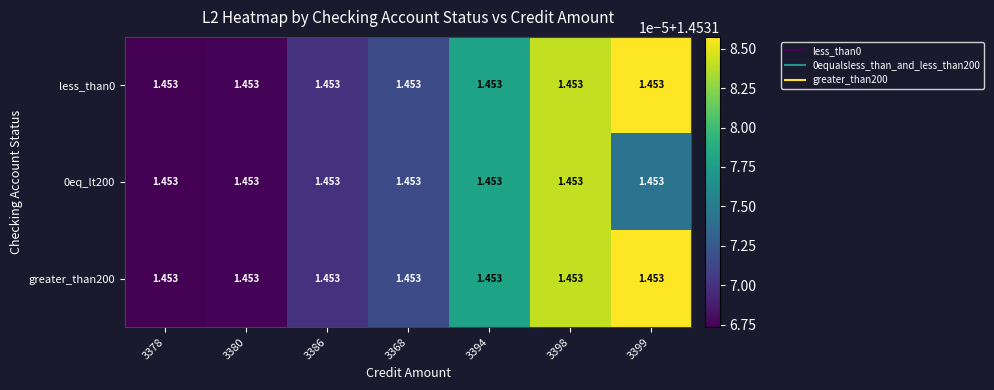

Rank the series by their maximum value, from lowest to highest.

0eq_lt200, less_than0, greater_than200